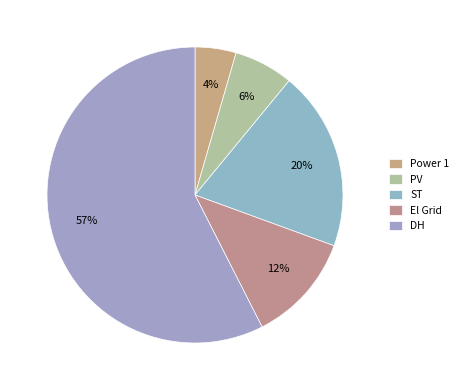

To the nearest percent, what percentage of the pie is ST?

20%